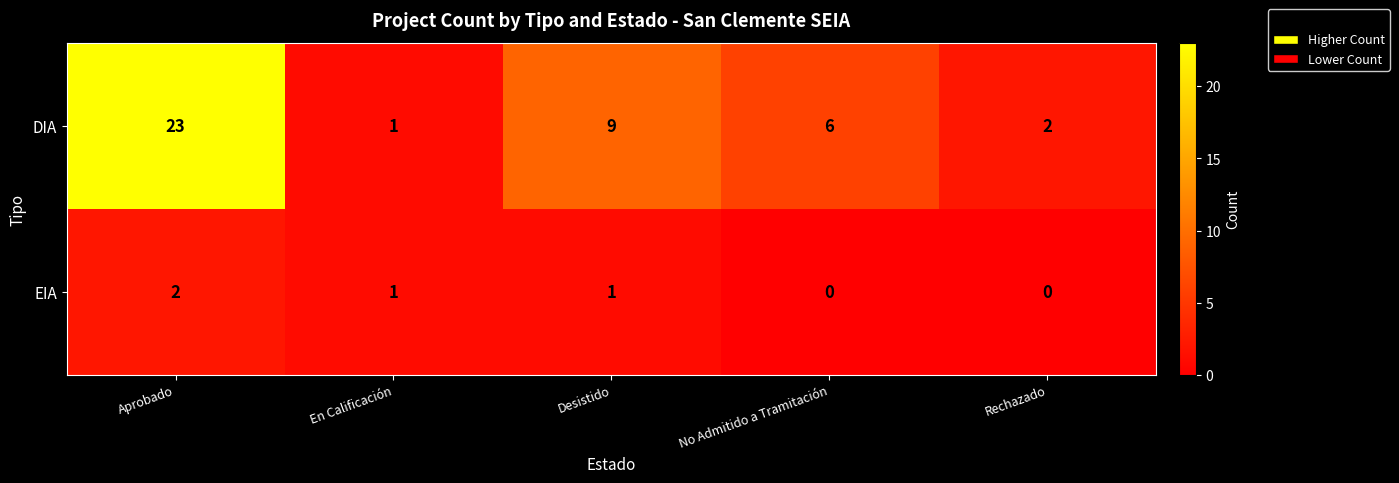

Reading left to right, transcribe all the data shown in this chart.

DIA: 23	1	9	6	2
EIA: 2	1	1	0	0